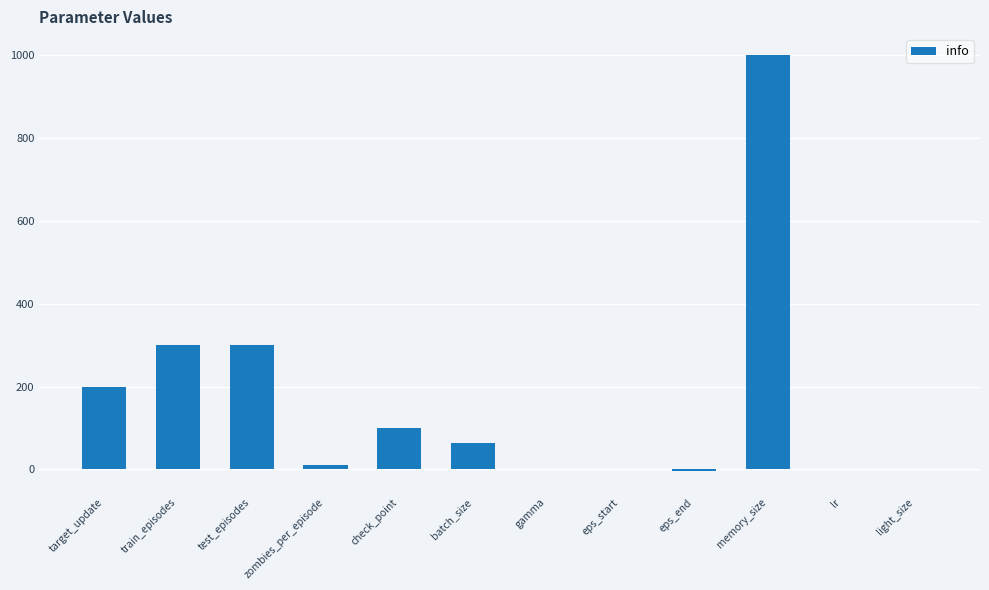

Which label corresponds to the largest value in the chart?

memory_size